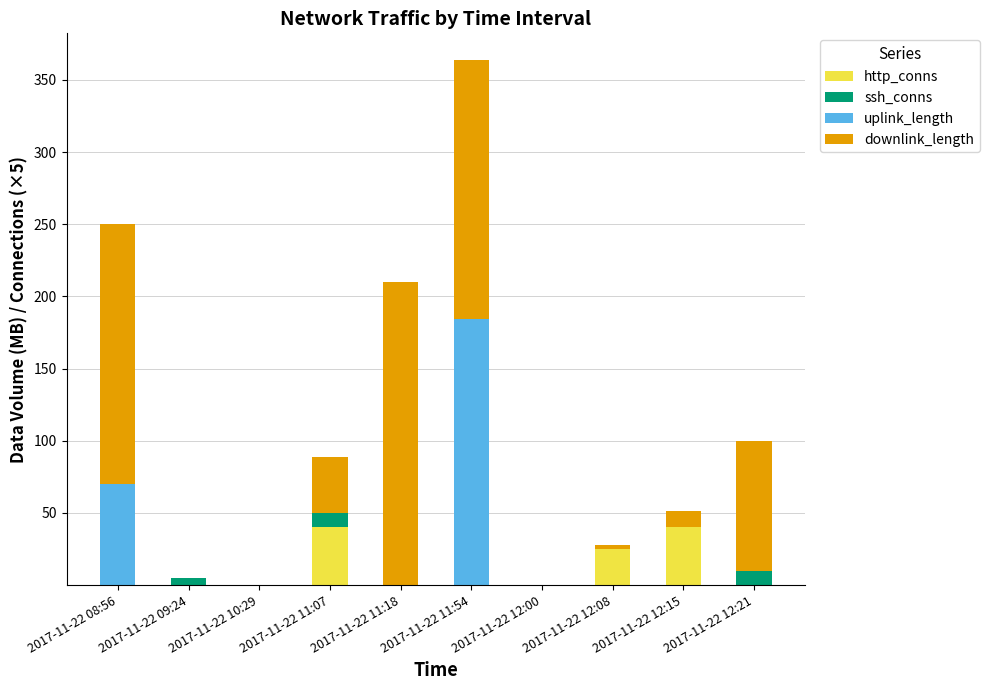

What is the sum of all http_conns values?

105.0